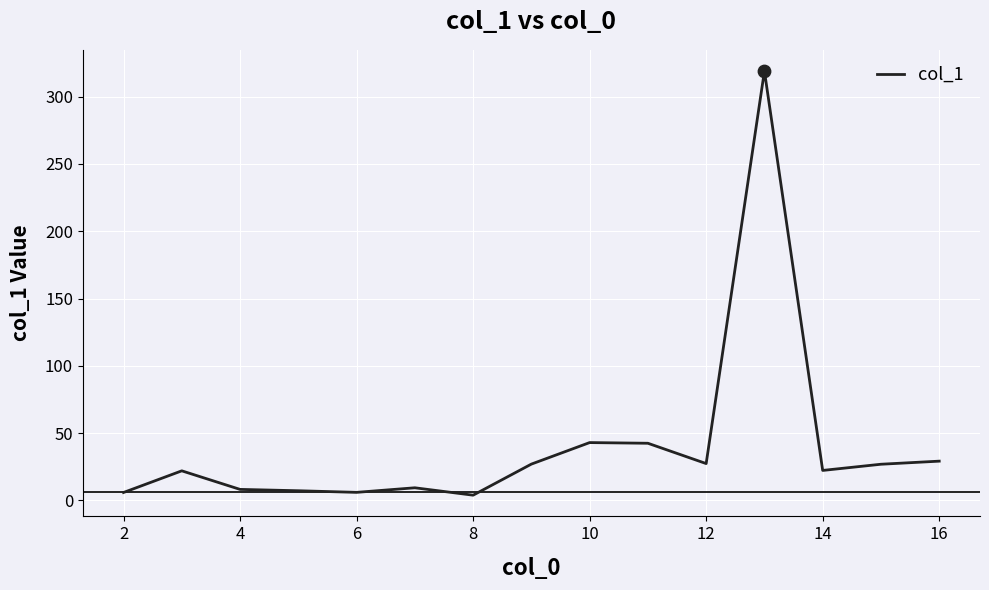

What is the maximum value shown in the chart?

319.1